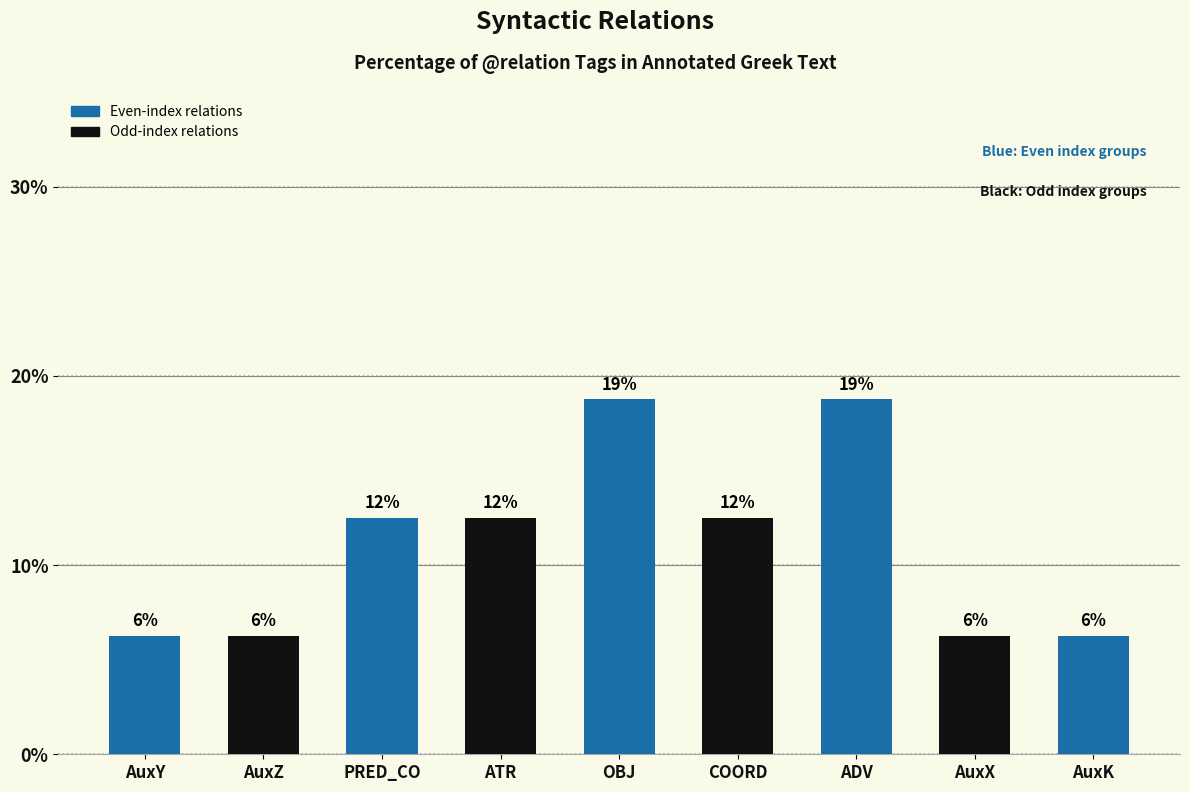

What is the ratio of the value at AuxY to the value at AuxX?

1.0